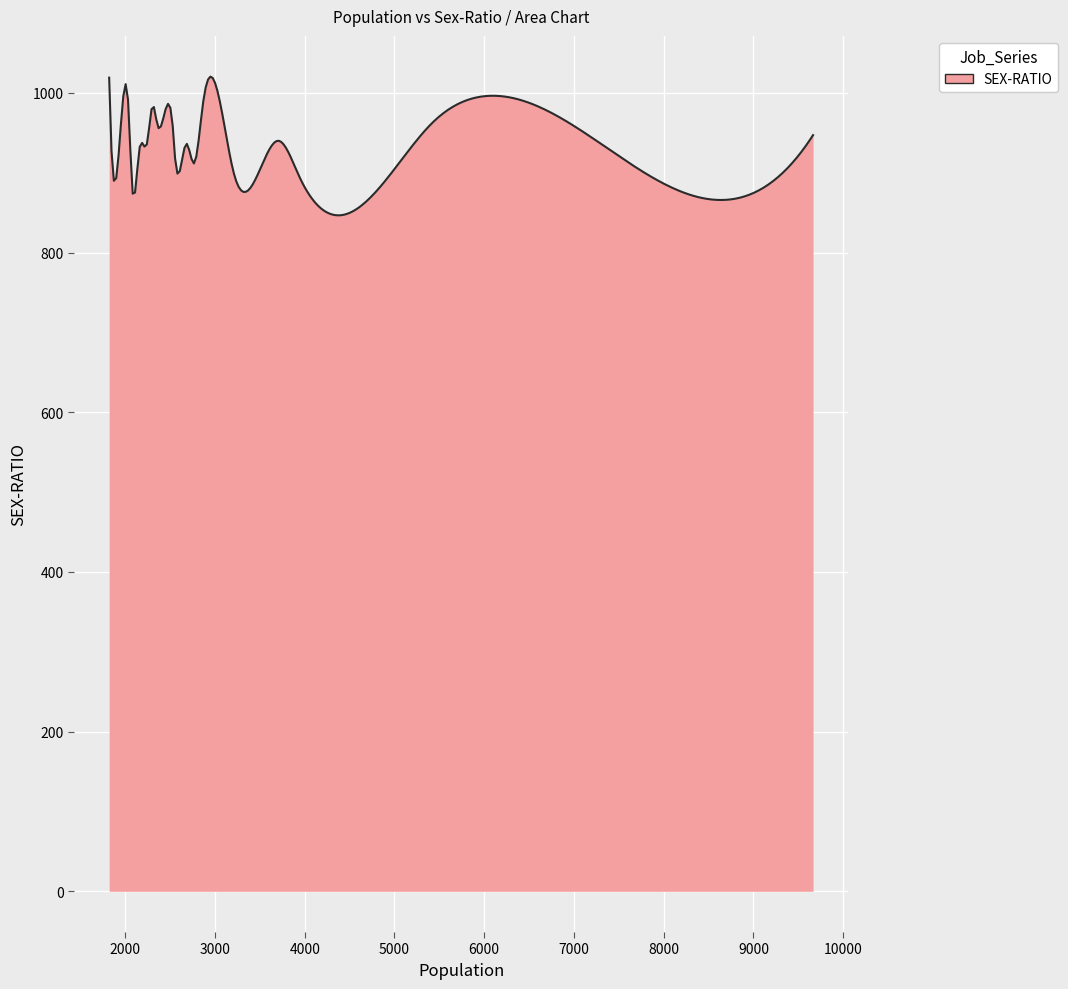

How many lines are shown in the chart?

1